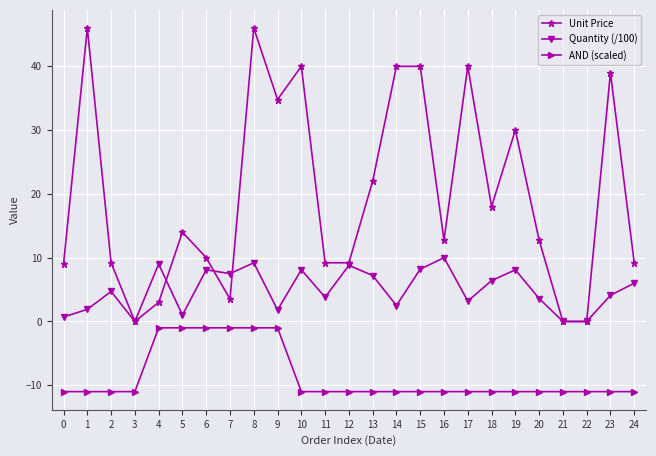

At how many categories does at least one series exceed 27?

9